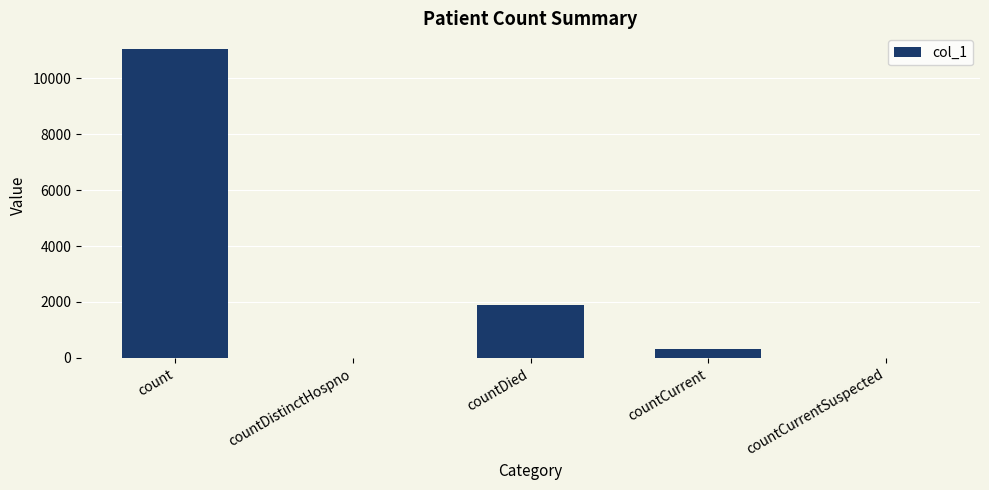

Which category has the highest value across all series?

count